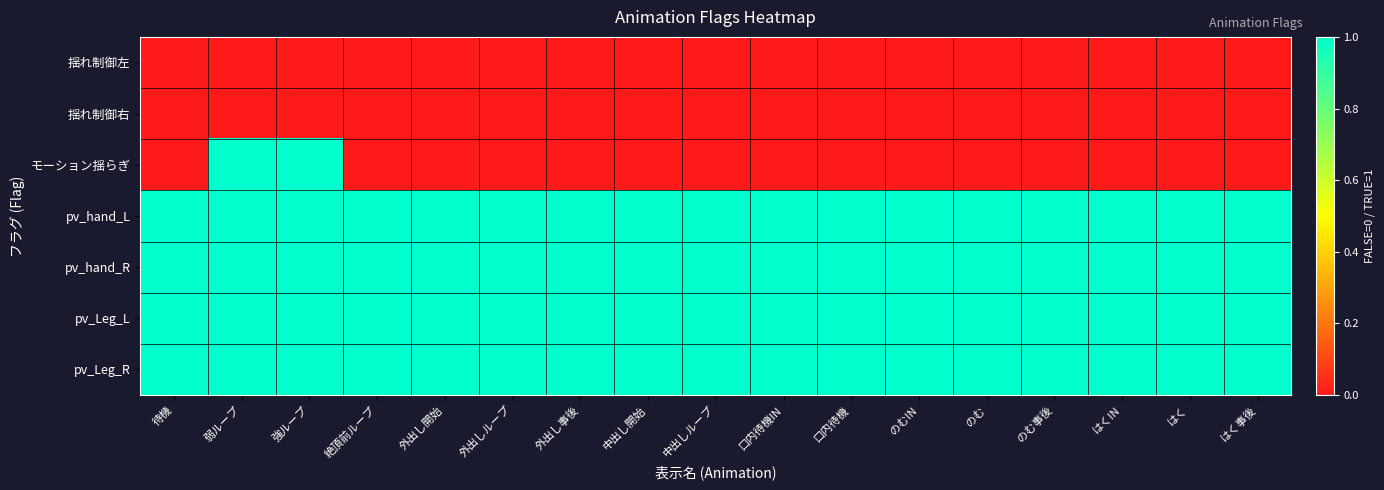

Reading right to left, list all the values displayed in this chart.

揺れ制御左: はく事後=0	はく=0	はくIN=0	のむ事後=0	のむ=0	のむIN=0	口内待機=0	口内待機IN=0	中出しループ=0	中出し開始=0	外出し事後=0	外出しループ=0	外出し開始=0	絶頂前ループ=0	強ループ=0	弱ループ=0	待機=0
揺れ制御右: はく事後=0	はく=0	はくIN=0	のむ事後=0	のむ=0	のむIN=0	口内待機=0	口内待機IN=0	中出しループ=0	中出し開始=0	外出し事後=0	外出しループ=0	外出し開始=0	絶頂前ループ=0	強ループ=0	弱ループ=0	待機=0
モーション揺らぎ: はく事後=0	はく=0	はくIN=0	のむ事後=0	のむ=0	のむIN=0	口内待機=0	口内待機IN=0	中出しループ=0	中出し開始=0	外出し事後=0	外出しループ=0	外出し開始=0	絶頂前ループ=0	強ループ=1	弱ループ=1	待機=0
pv_hand_L: はく事後=1	はく=1	はくIN=1	のむ事後=1	のむ=1	のむIN=1	口内待機=1	口内待機IN=1	中出しループ=1	中出し開始=1	外出し事後=1	外出しループ=1	外出し開始=1	絶頂前ループ=1	強ループ=1	弱ループ=1	待機=1
pv_hand_R: はく事後=1	はく=1	はくIN=1	のむ事後=1	のむ=1	のむIN=1	口内待機=1	口内待機IN=1	中出しループ=1	中出し開始=1	外出し事後=1	外出しループ=1	外出し開始=1	絶頂前ループ=1	強ループ=1	弱ループ=1	待機=1
pv_Leg_L: はく事後=1	はく=1	はくIN=1	のむ事後=1	のむ=1	のむIN=1	口内待機=1	口内待機IN=1	中出しループ=1	中出し開始=1	外出し事後=1	外出しループ=1	外出し開始=1	絶頂前ループ=1	強ループ=1	弱ループ=1	待機=1
pv_Leg_R: はく事後=1	はく=1	はくIN=1	のむ事後=1	のむ=1	のむIN=1	口内待機=1	口内待機IN=1	中出しループ=1	中出し開始=1	外出し事後=1	外出しループ=1	外出し開始=1	絶頂前ループ=1	強ループ=1	弱ループ=1	待機=1